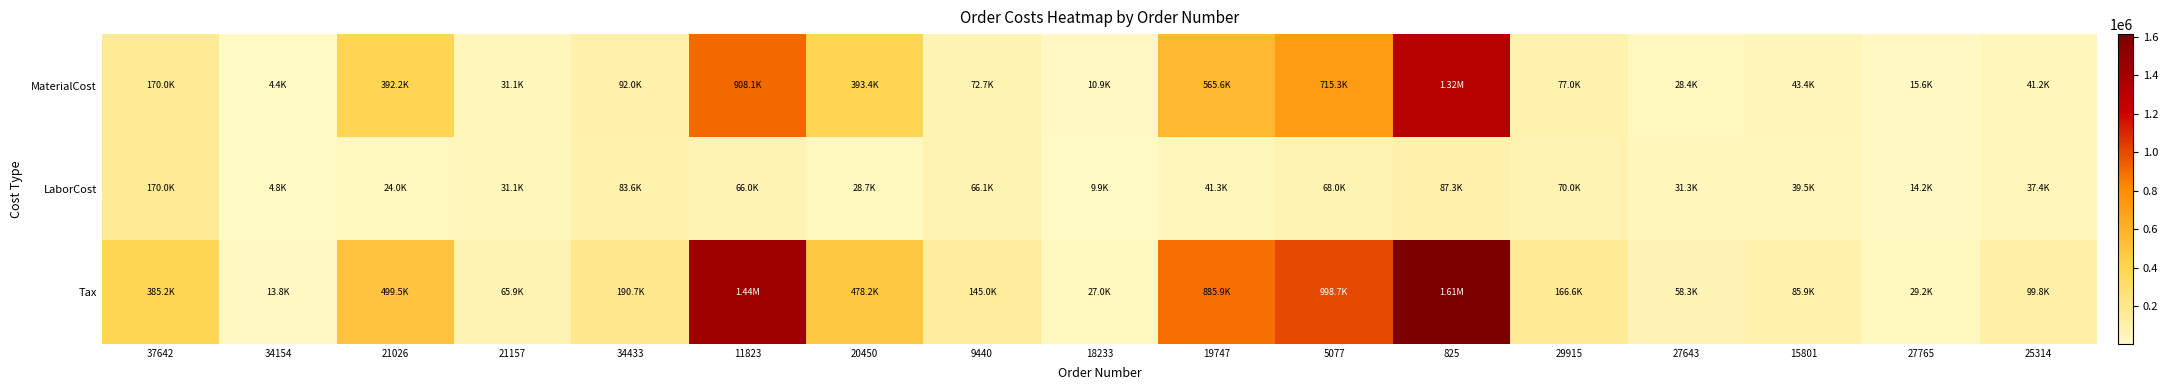

What is the maximum value shown in the chart?

1614341.2